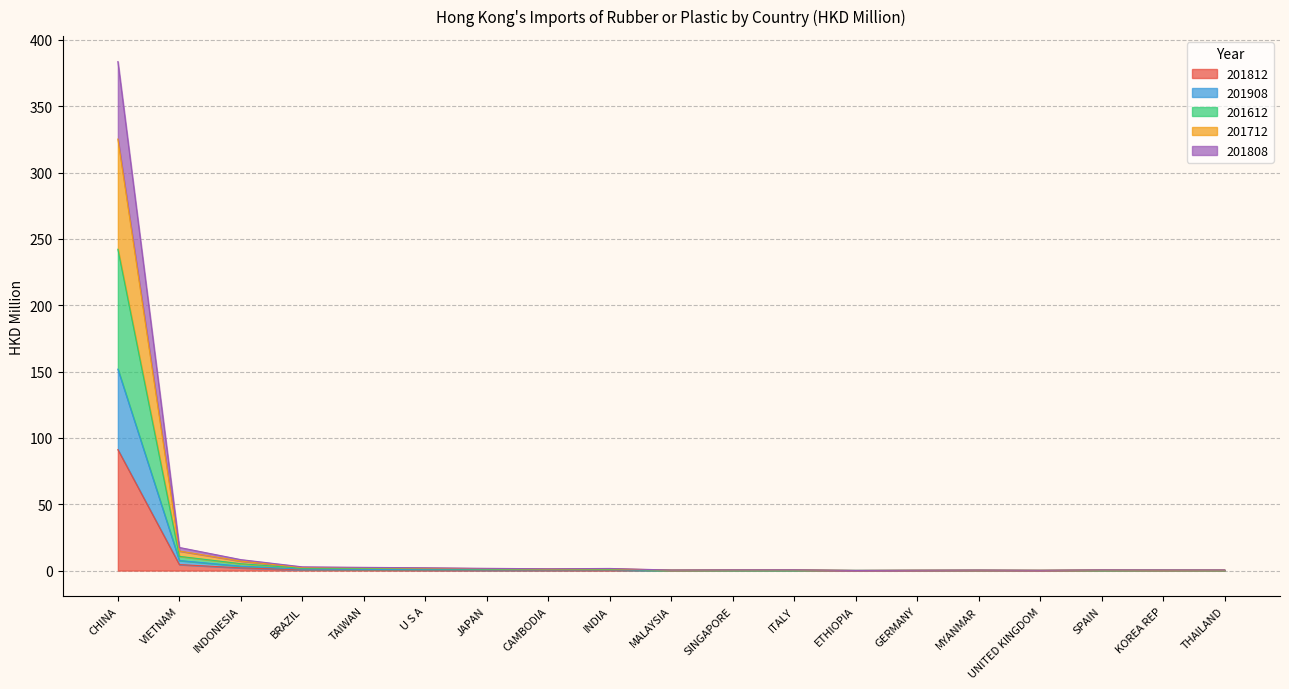

True or false: 201712 and 201812 intersect in this chart.

False